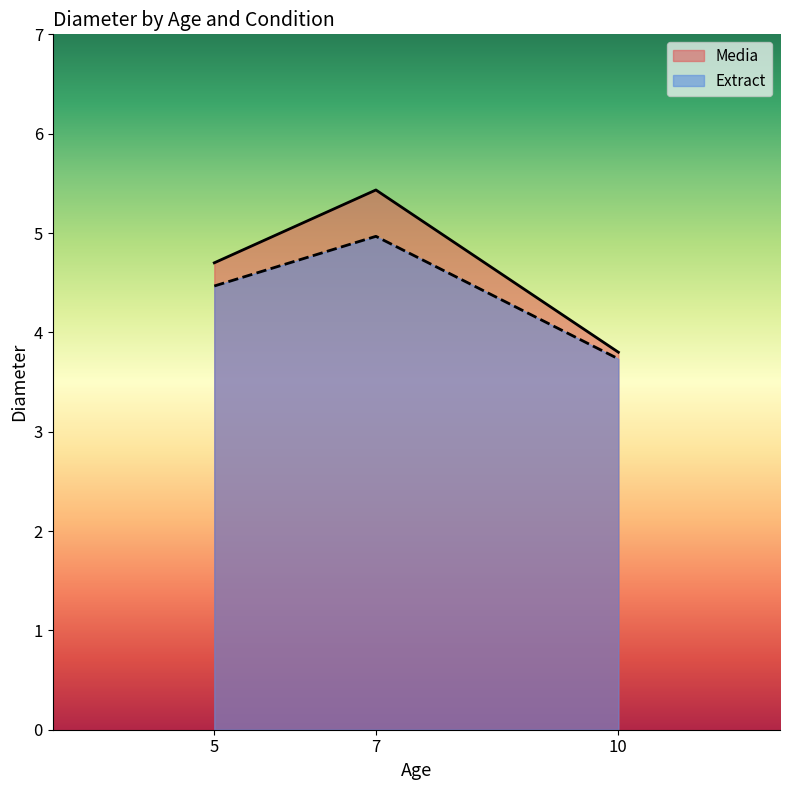

Which series changed the most between 5 and 7?

Media